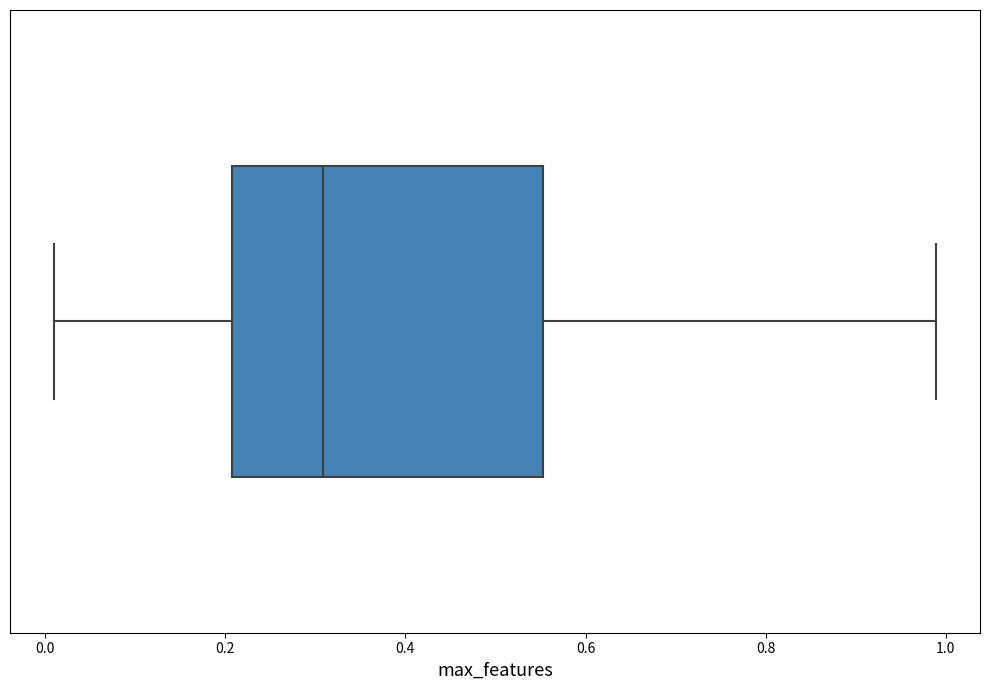

Transcribe this box plot: give where the median line is, the range the box spans, and where the two whiskers end, as read against the x-axis. The values are not printed on the chart, so give them approximately, as read against the axis.

median 0.30, box 0.20 to 0.56, whiskers 0.02 to 0.98